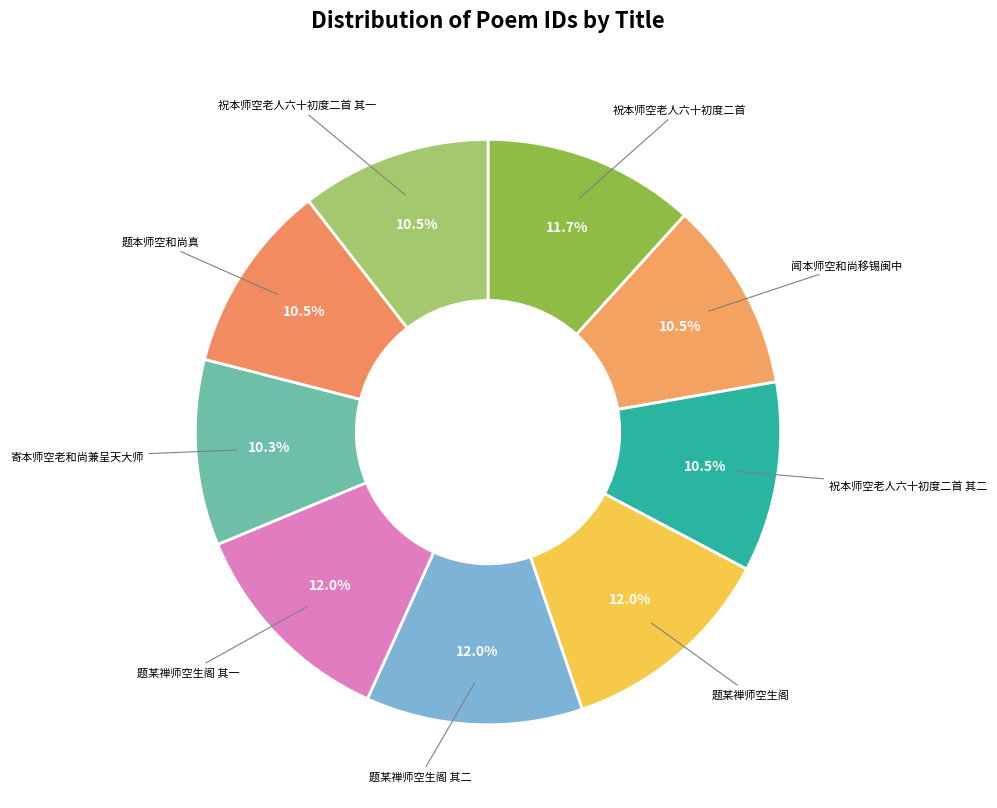

Count the number of slices in the pie.

9